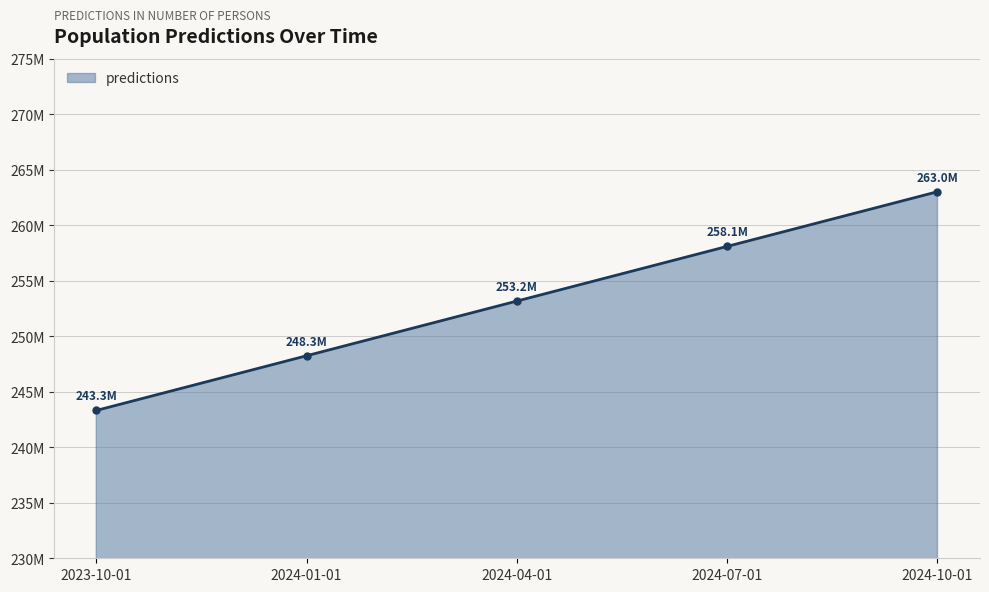

Is this an area chart (filled region under the line)?

Yes